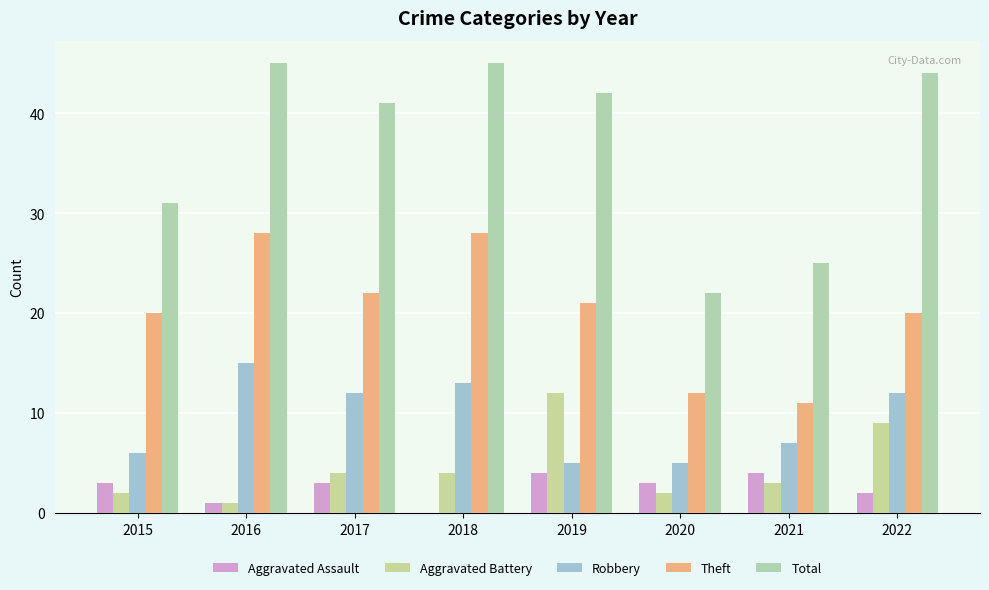

Are the bars horizontal?

No